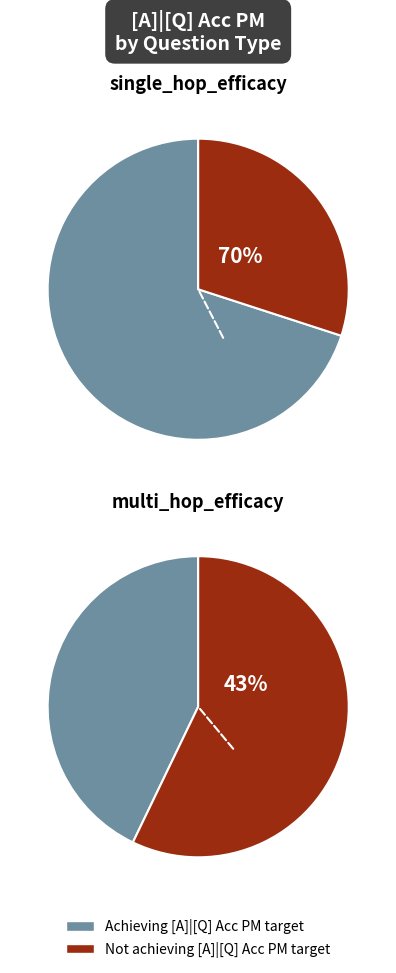

Do single_hop_efficacy and multi_hop_efficacy together represent more than half of the pie?

Yes